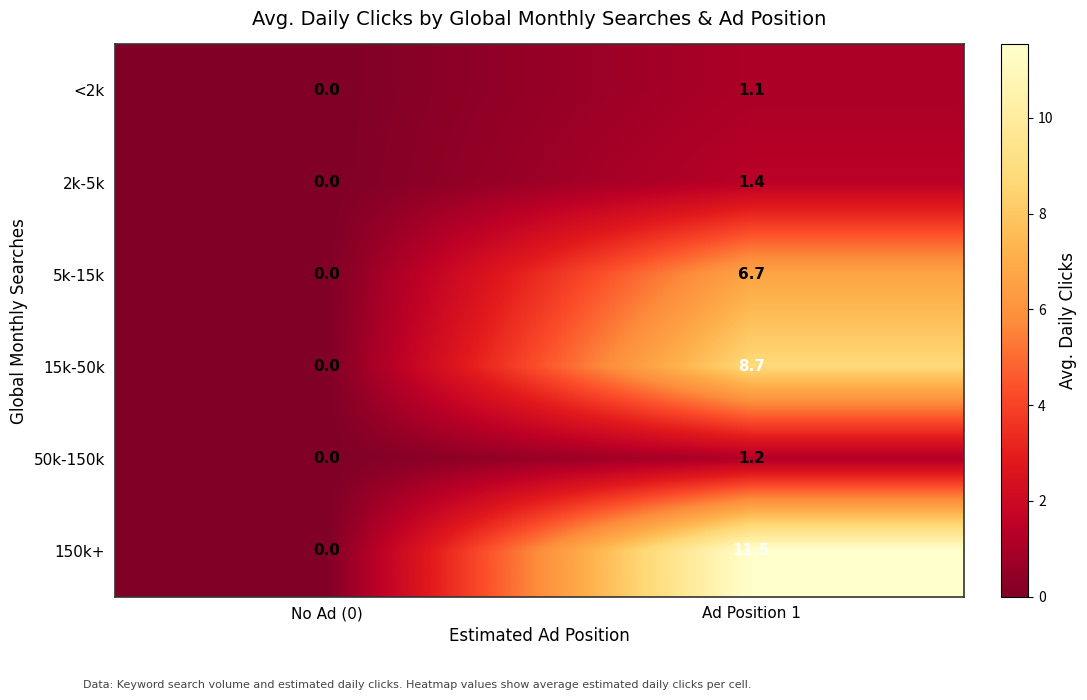

True or false: 15k-50k has a value of 0.0 at No Ad (0).

True